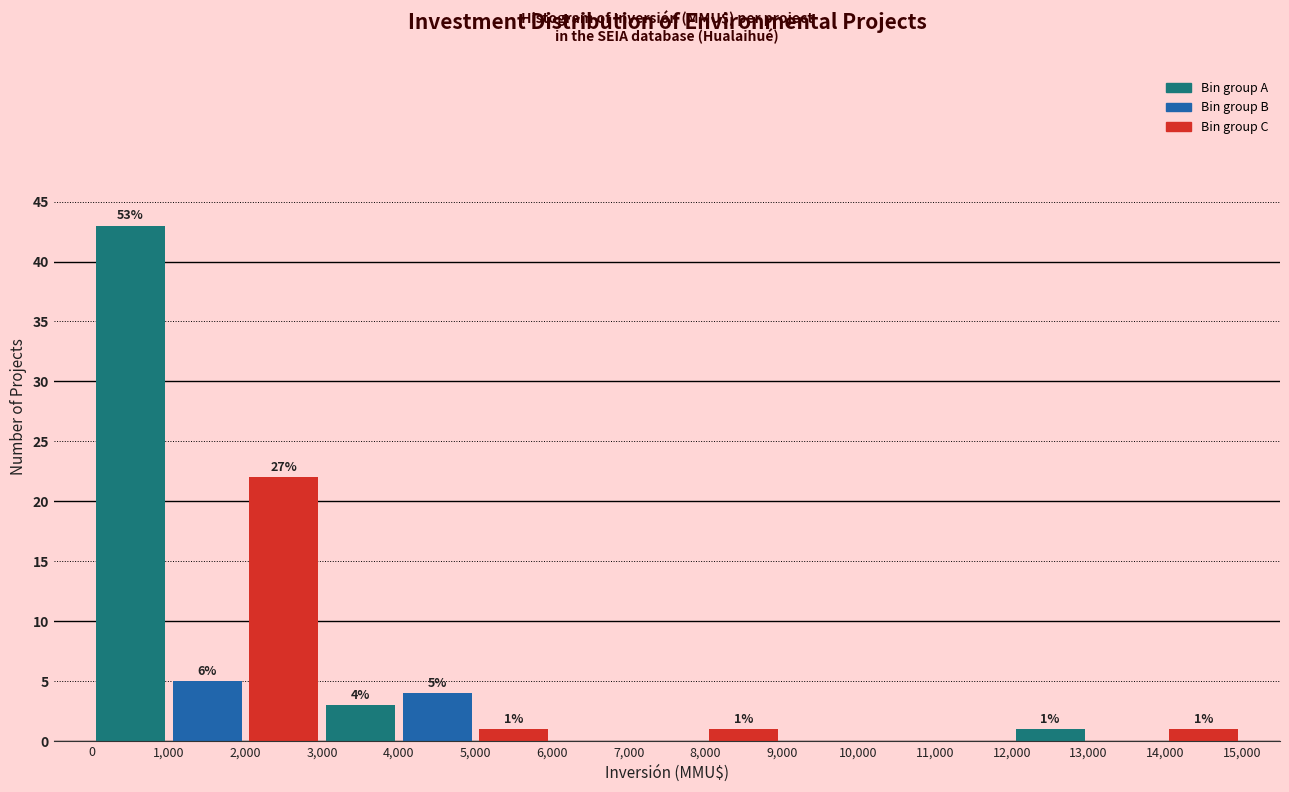

Which range on the x-axis has the tallest bar?

0 to 1,000